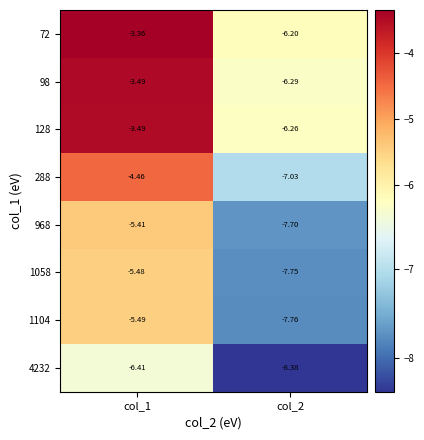

Is the value of 968 at col_2 greater than the value of 98 at col_2?

No